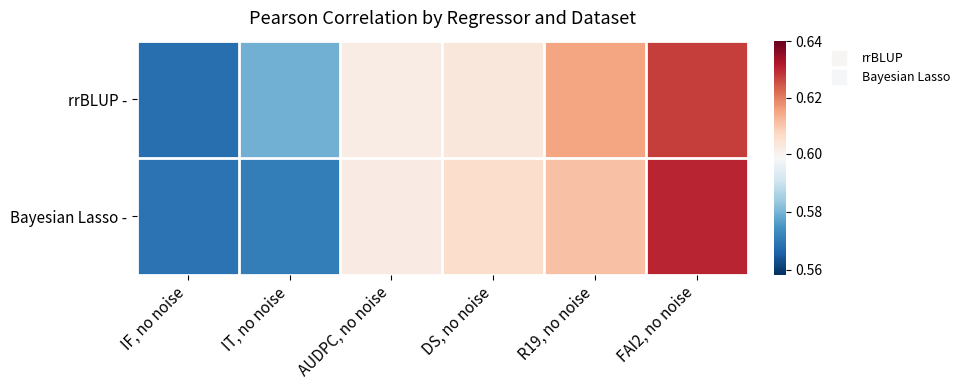

Which has a higher value, IF, no noise or AUDPC, no noise?

AUDPC, no noise